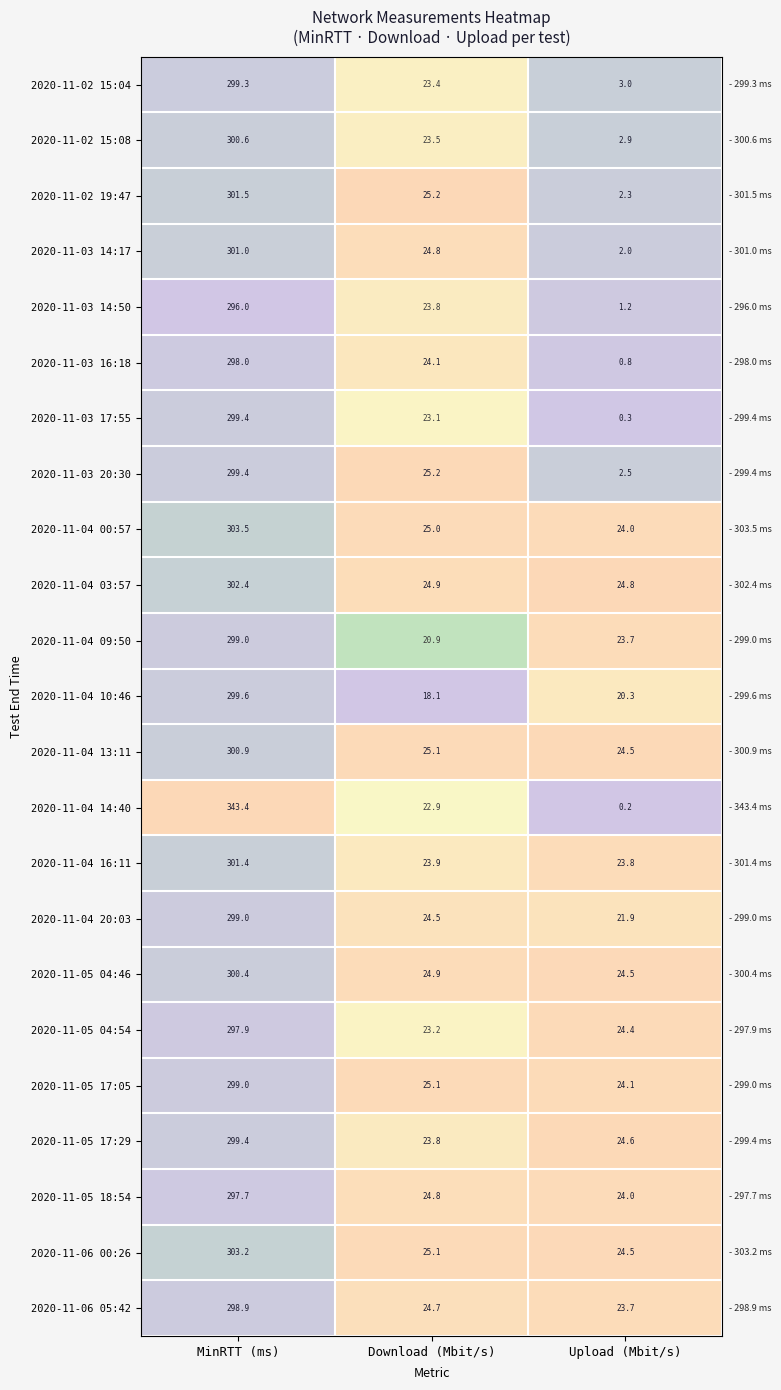

Rank the categories by 2020-11-03 14:50 value from highest to lowest.

MinRTT (ms), Download (Mbit/s), Upload (Mbit/s)